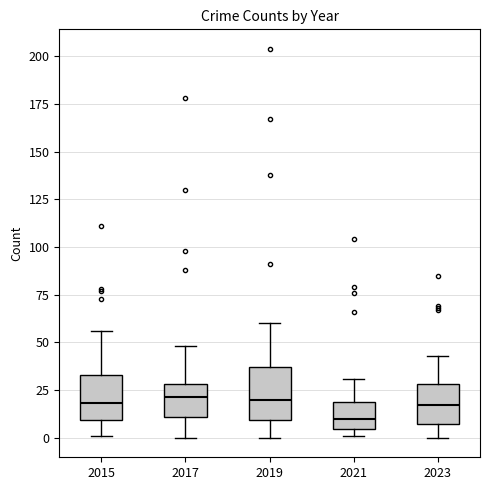

Reading left to right, read every box against the y-axis: the position of its median line, the range the box covers, and the ends of its whiskers. The values are not printed on the chart, so give them approximately, as read against the axis.

2015: median 20, box 10 to 35, whiskers 0 to 55
2017: median 20, box 10 to 30, whiskers 0 to 50
2019: median 20, box 10 to 35, whiskers 0 to 60
2021: median 10, box 5 to 20, whiskers 0 to 30
2023: median 15, box 5 to 30, whiskers 0 to 45